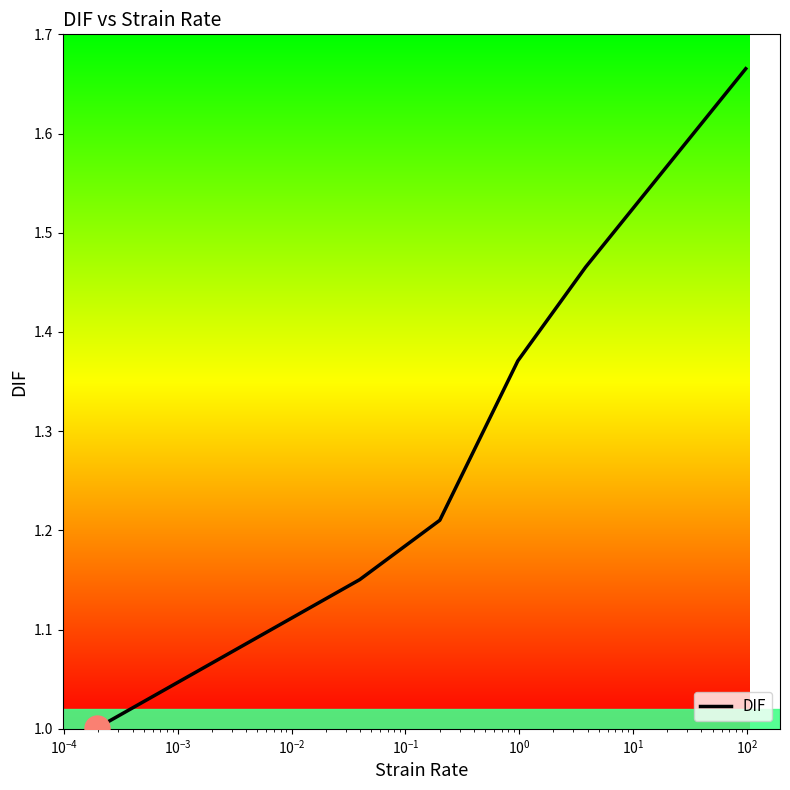

What is the smallest value displayed?

1.0